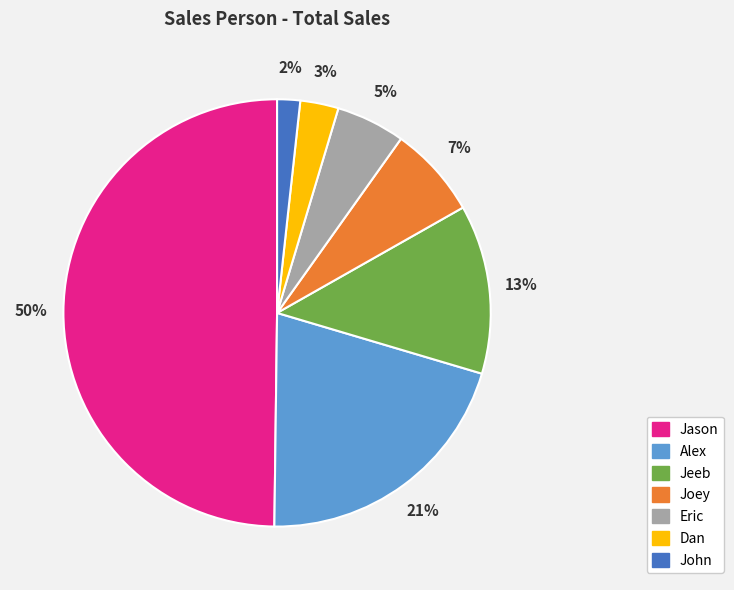

How many slices are in this pie chart?

7